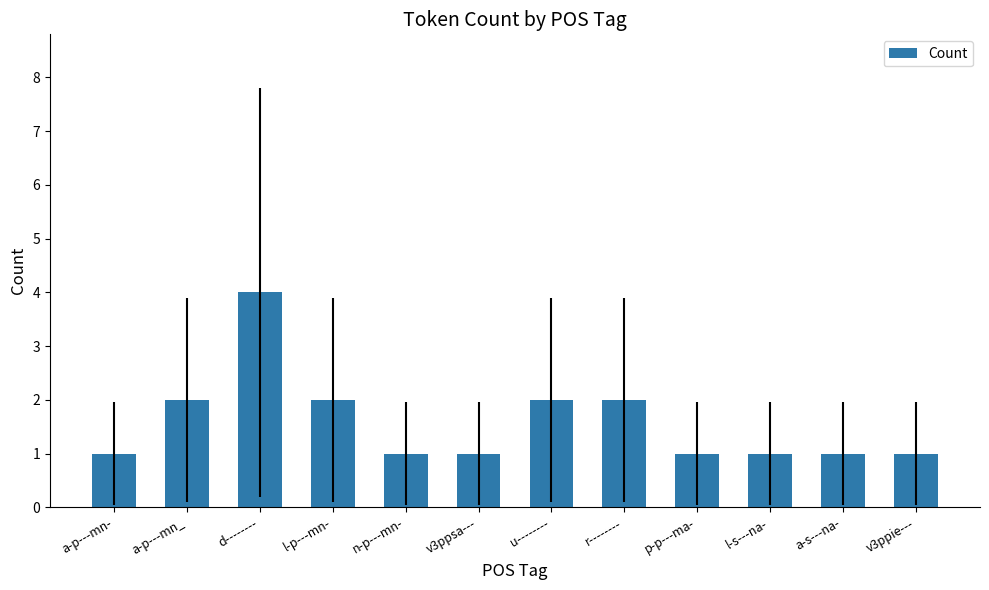

What is the sum of all values?

19